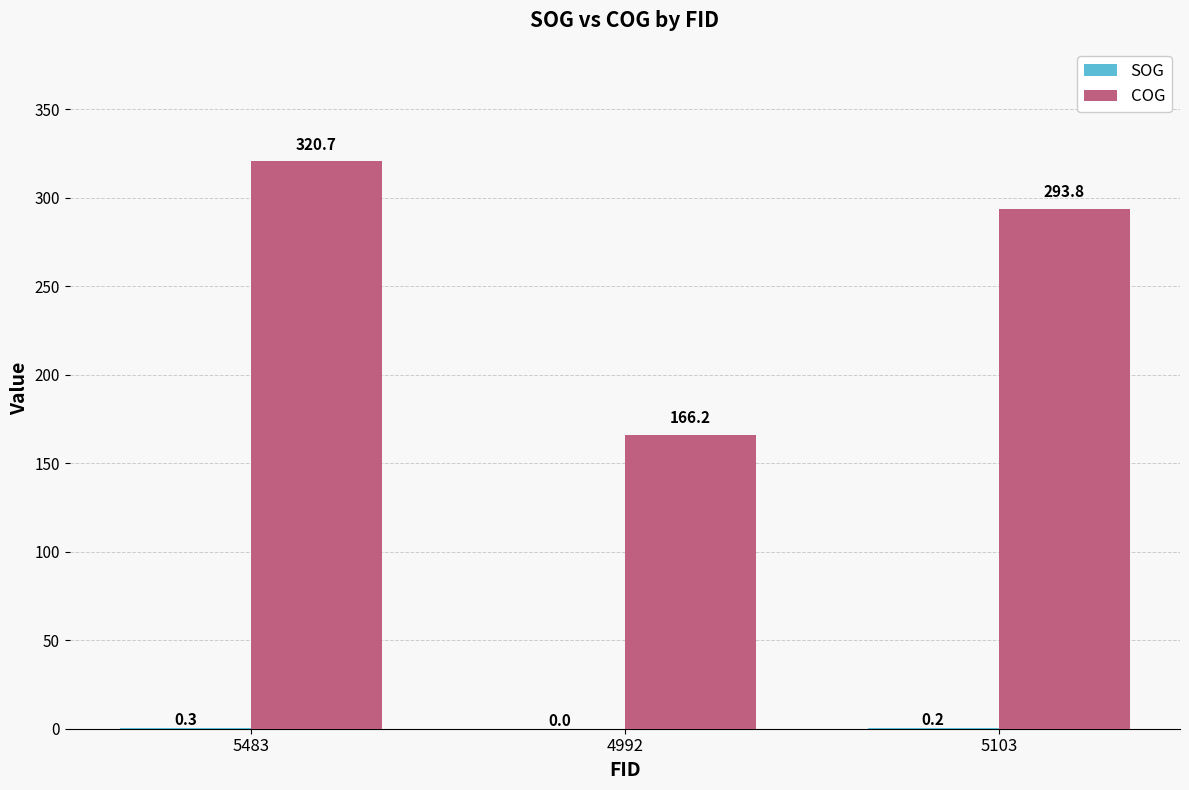

What is the total value across all series at 5103?

294.0